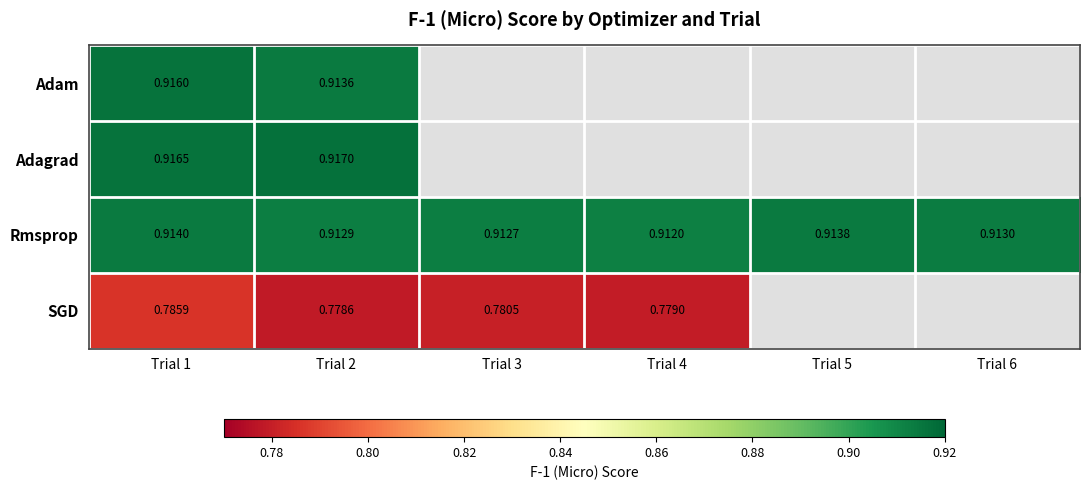

Rank the series at Trial 2 from highest to lowest value.

Adagrad, Adam, Rmsprop, SGD